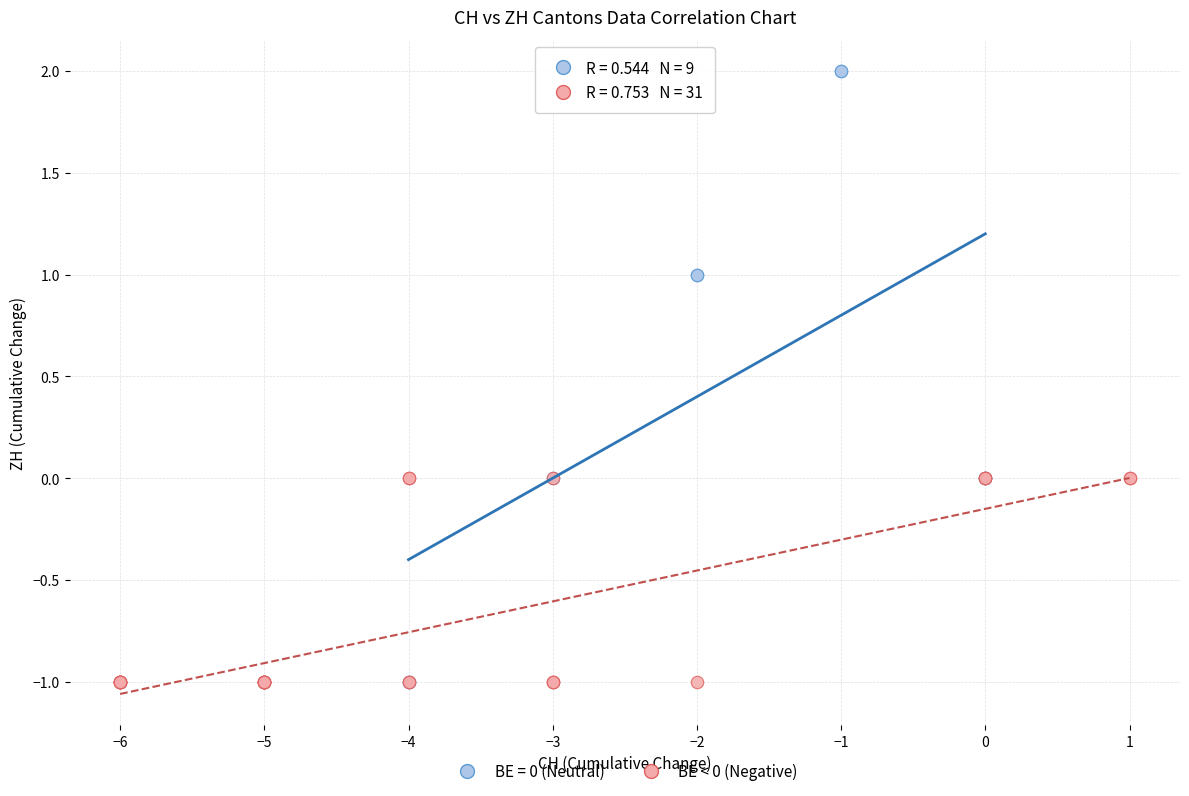

Which series has the largest Y range (max minus min)?

BE = 0 (Neutral)